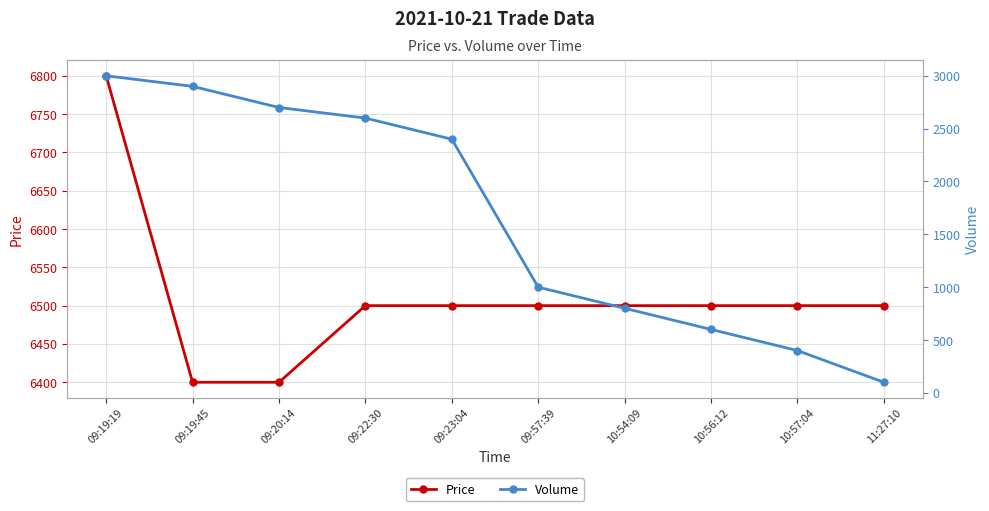

Is this an area chart (filled region under the line)?

No